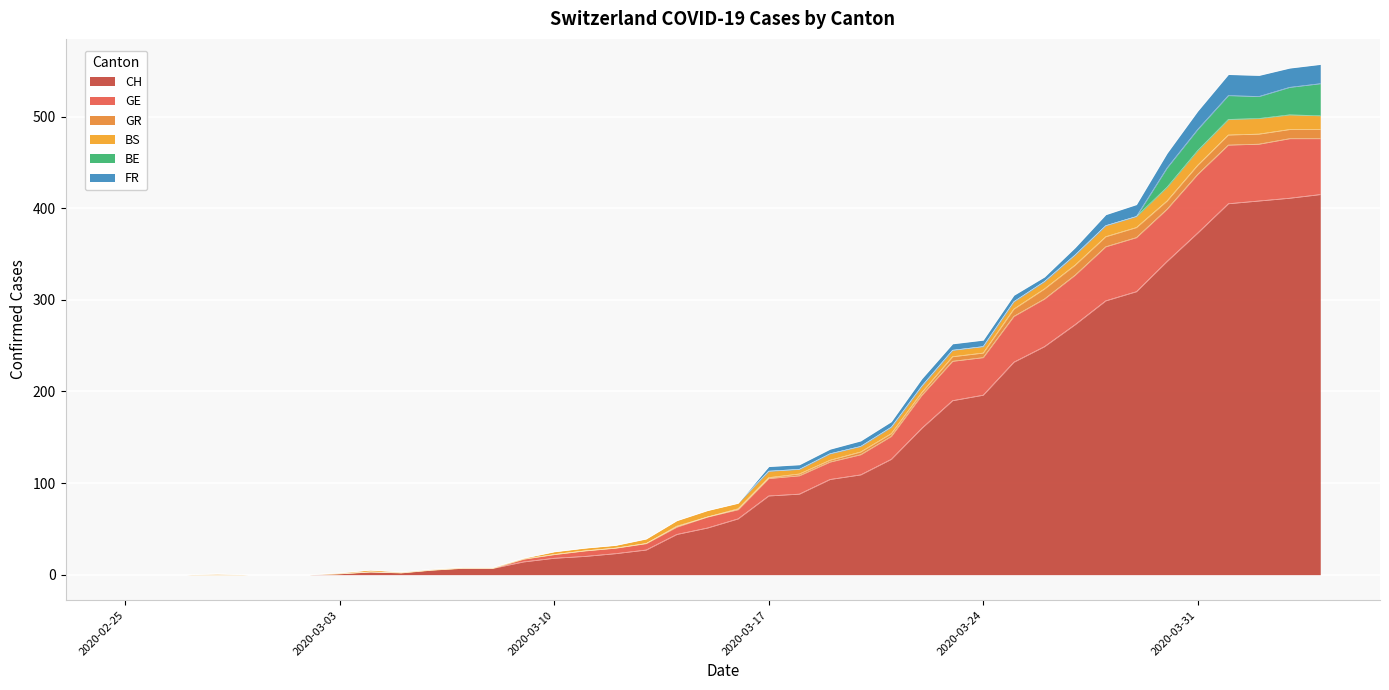

List the series in order of their peak value, lowest first.

GR, BS, FR, BE, GE, CH